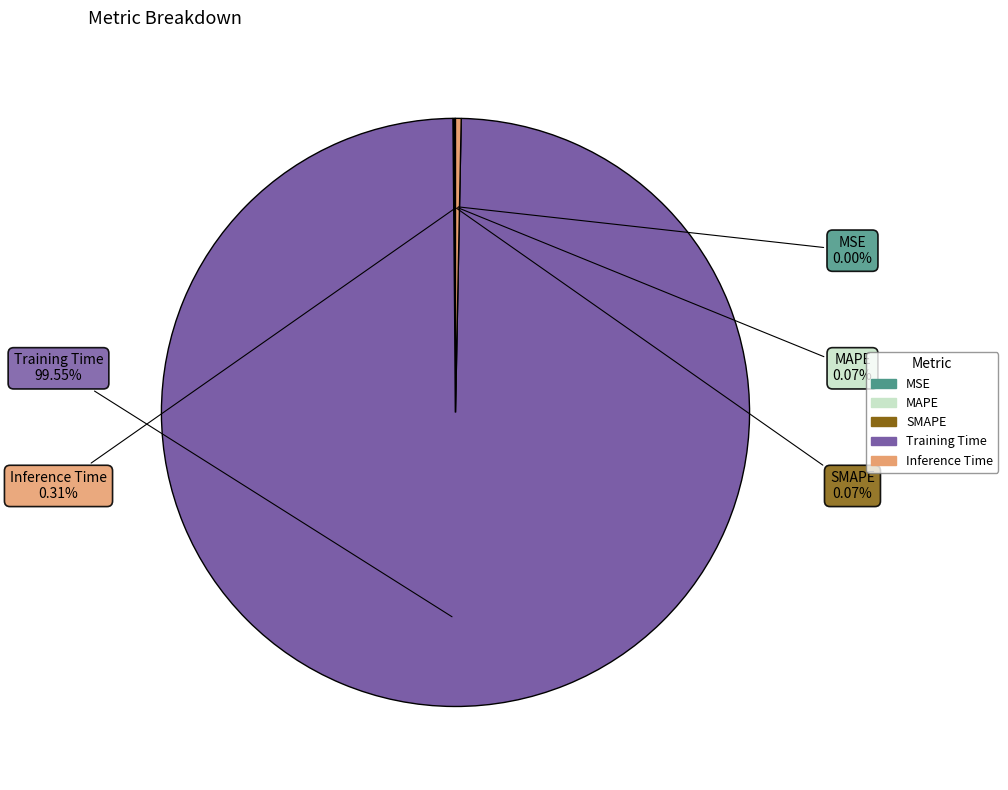

Between Training Time and Inference Time, which is larger?

Training Time